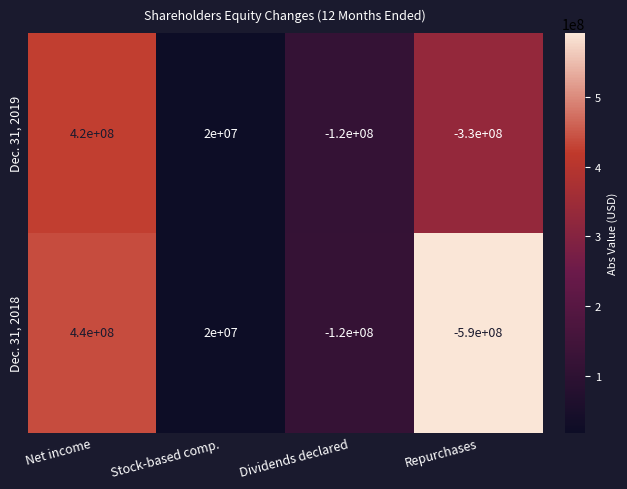

What is the difference between the Dec. 31, 2018 values at Stock-based comp. and Dividends declared?

140000000